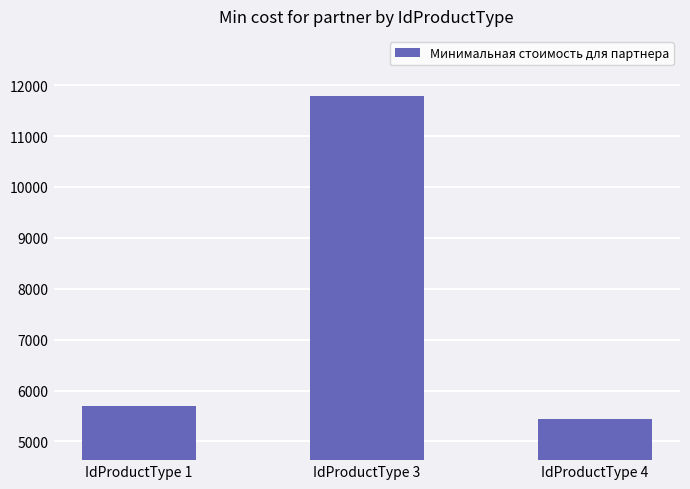

Rank the categories by value from highest to lowest.

IdProductType 3, IdProductType 1, IdProductType 4